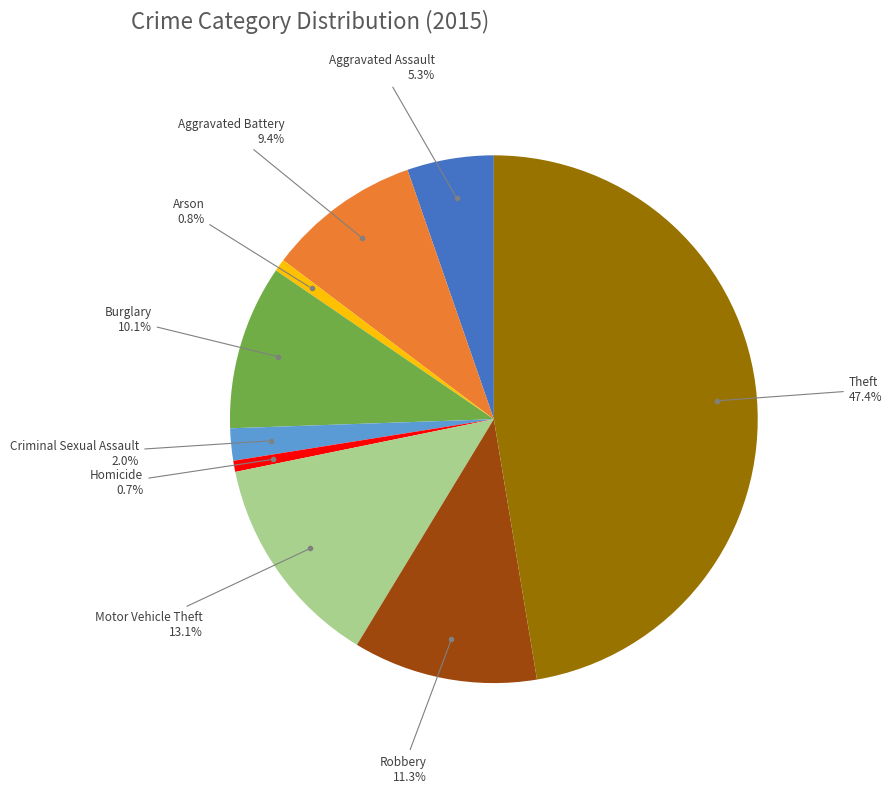

Is there any slice that represents more than half of the pie?

No